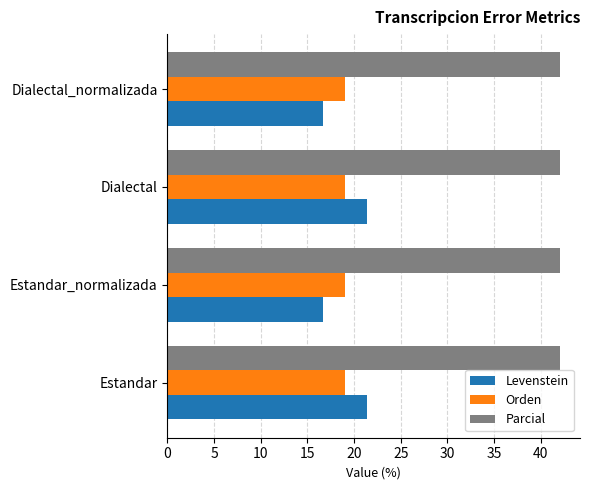

Rank the series at Estandar from lowest to highest value.

Orden, Levenstein, Parcial